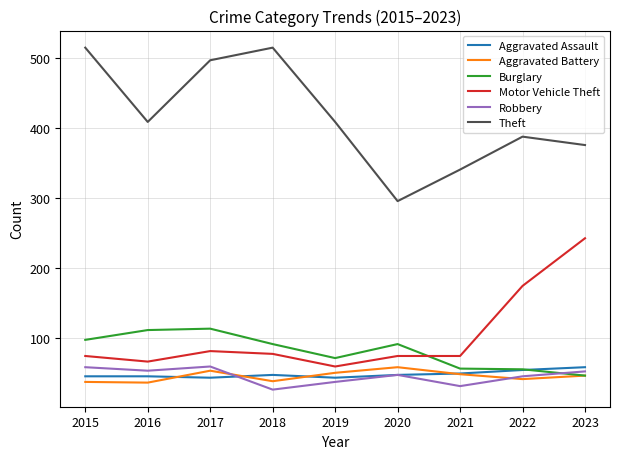

True or false: Burglary and Motor Vehicle Theft cross at least once.

True